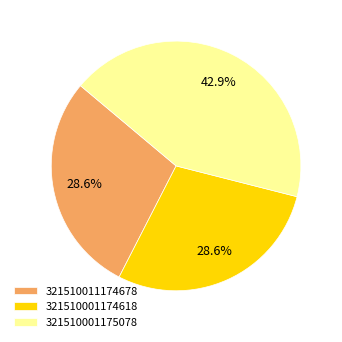

How many slices are in this pie chart?

3